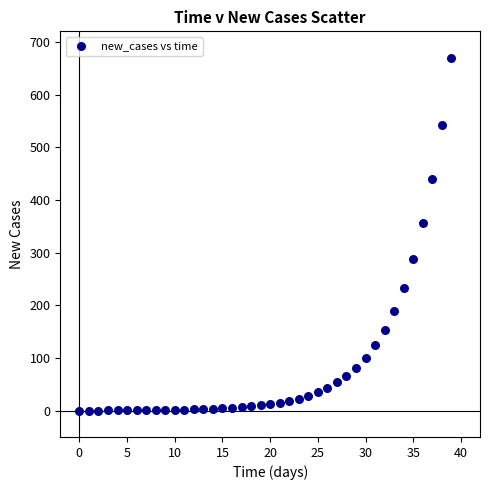

What Y value in the scatter plot is closest to 335?

356.1